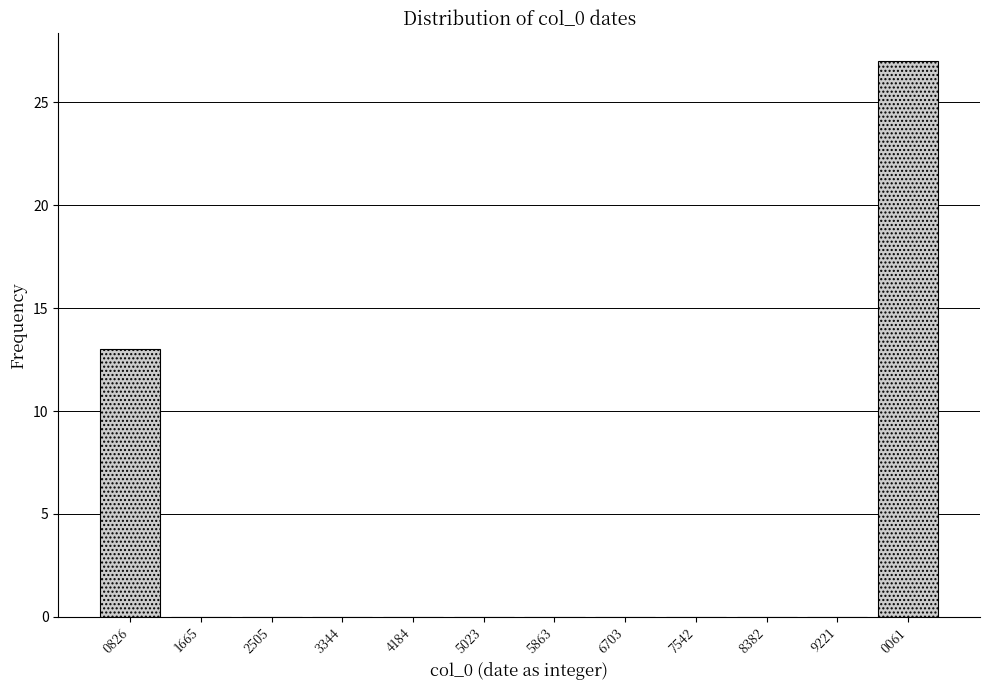

Reading right to left, what are all the values shown in this chart?

0061=27	9221=0	8382=0	7542=0	6703=0	5863=0	5023=0	4184=0	3344=0	2505=0	1665=0	0826=13